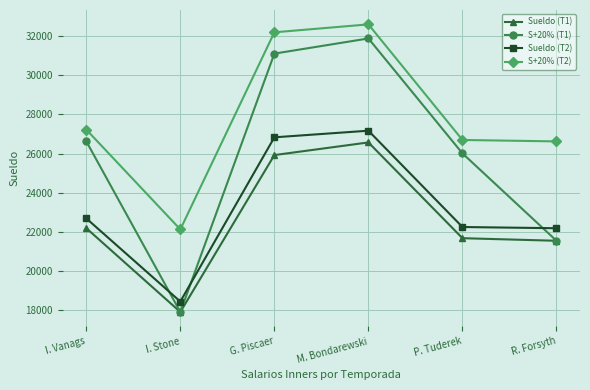

What is the value of the S+20% (T2) point at the 4th from the left?

32597.9